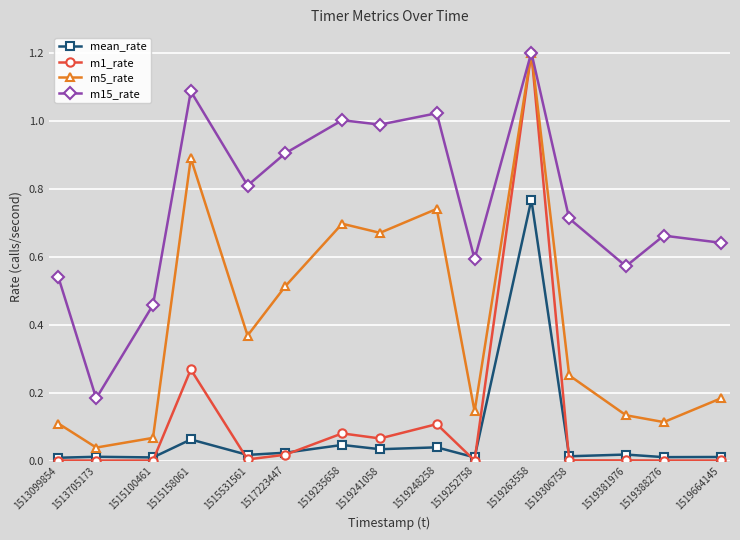

Is it true that m15_rate equals 0.7 at 1515100461?

False